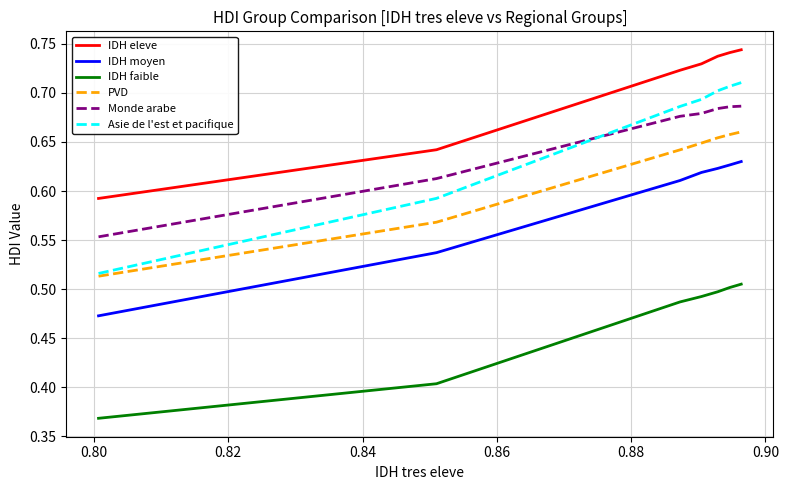

How many lines are shown in the chart?

6